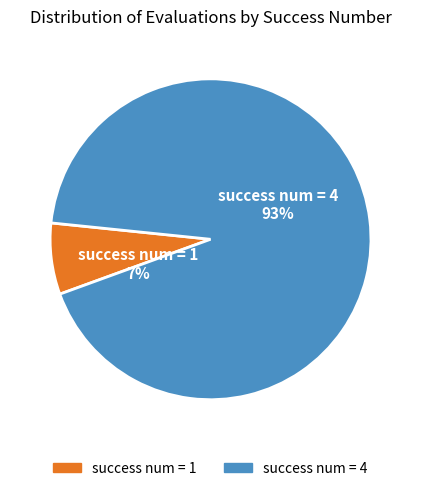

Does any single category account for the majority?

Yes